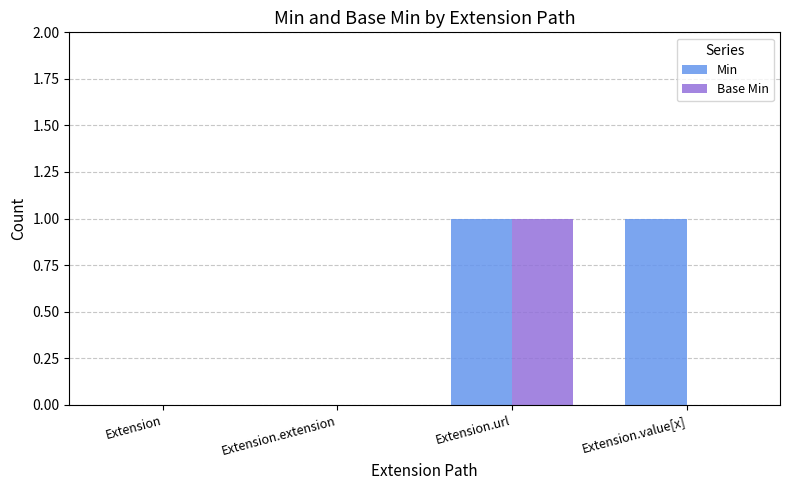

How many data points does each series have?

4